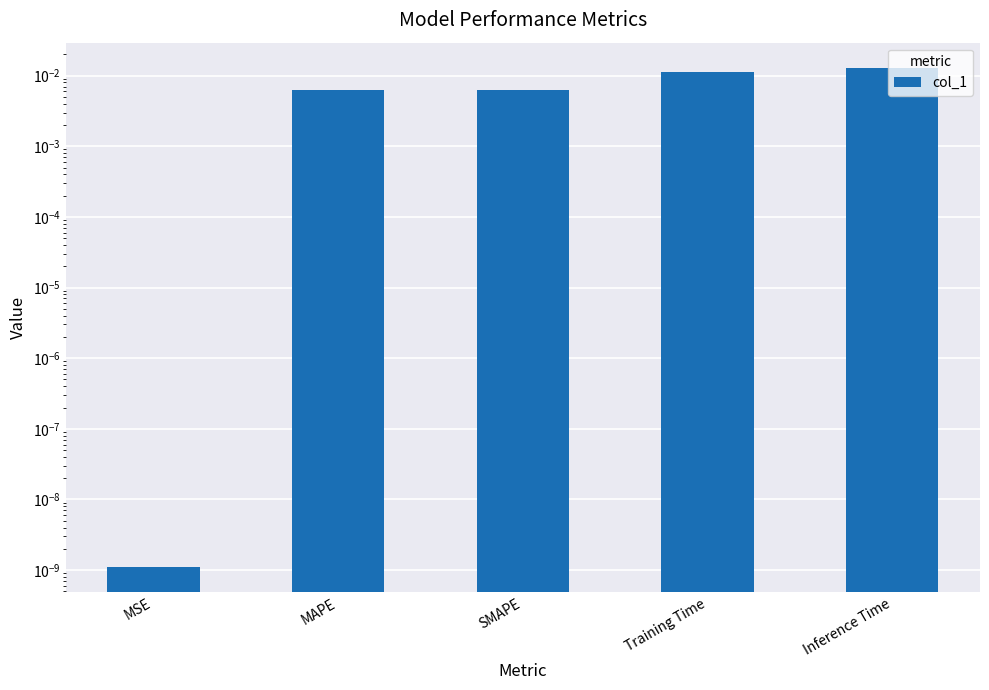

Are the bars horizontal?

No